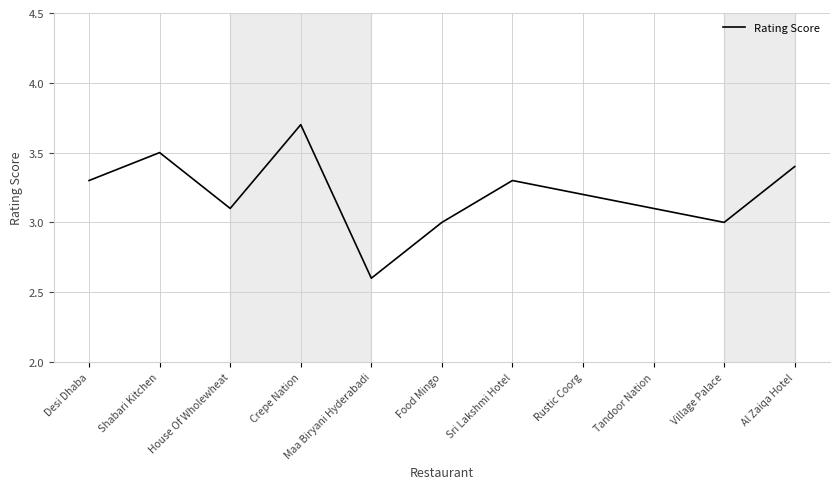

What is the difference between the second highest and second lowest values?

0.5